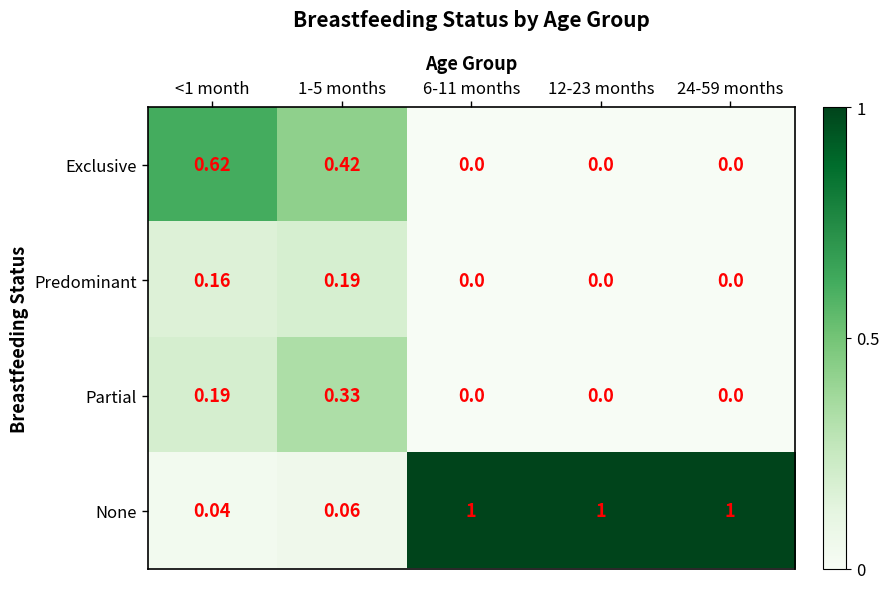

Rank the series by their maximum value, from lowest to highest.

Predominant, Partial, Exclusive, None